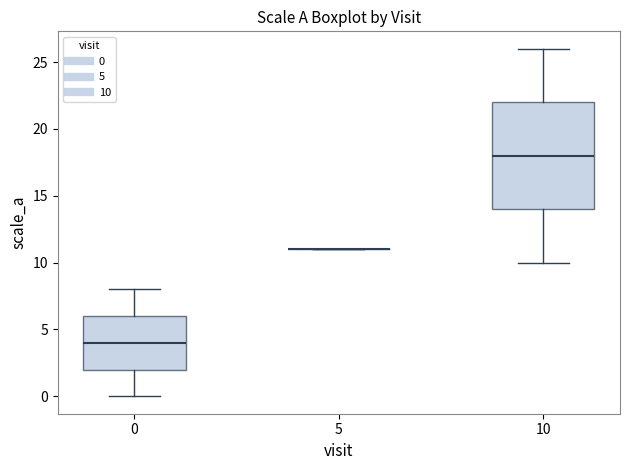

Reading left to right, read every box against the y-axis: the position of its median line, the range the box covers, and the ends of its whiskers. The values are not printed on the chart, so give them approximately, as read against the axis.

0: median 4, box 2 to 6, whiskers 0 to 8
5: box collapsed to a line at 11, whiskers 11 to 11
10: median 18, box 14 to 22, whiskers 10 to 26